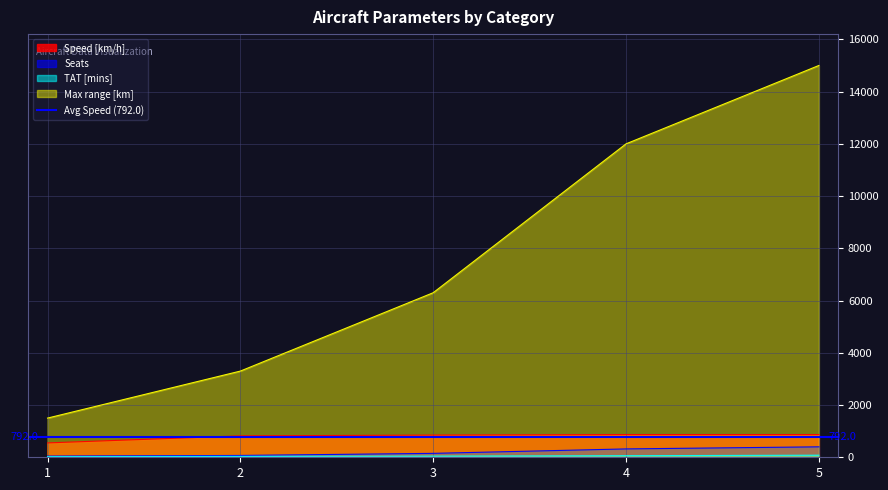

True or false: Max range [km] and Speed [km/h] intersect in this chart.

False